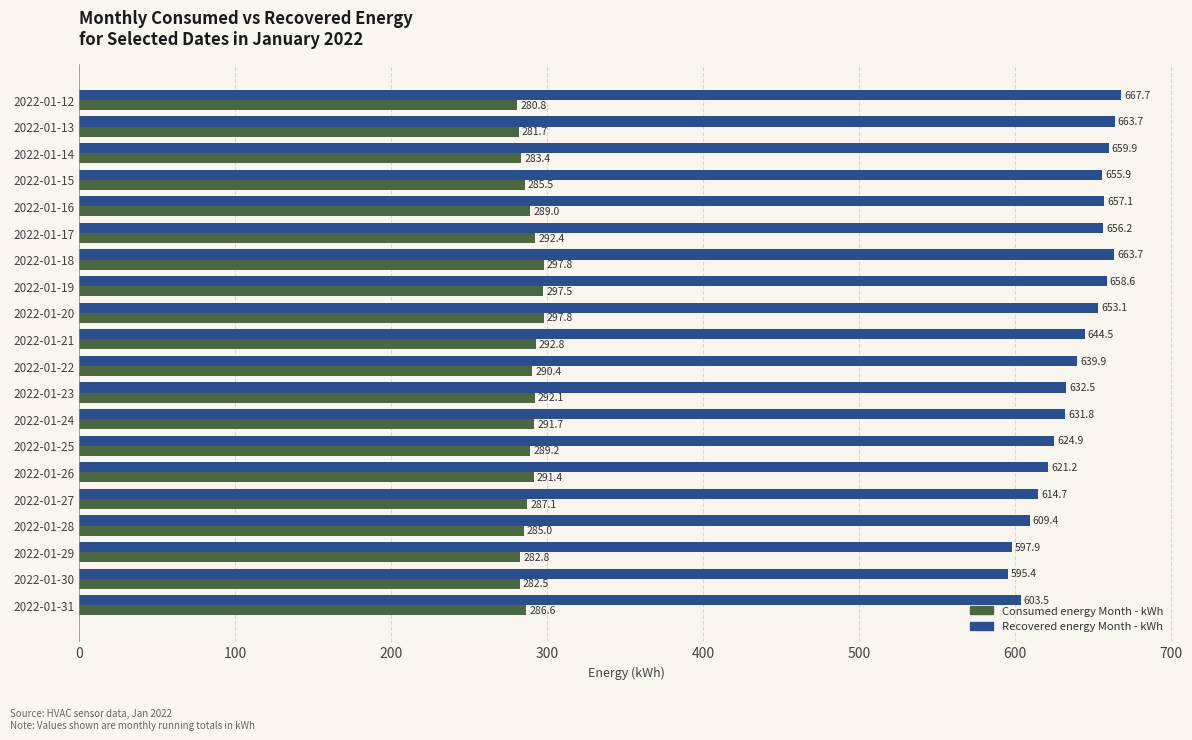

Rank the series by their average value, from highest to lowest.

Recovered energy Month - kWh, Consumed energy Month - kWh